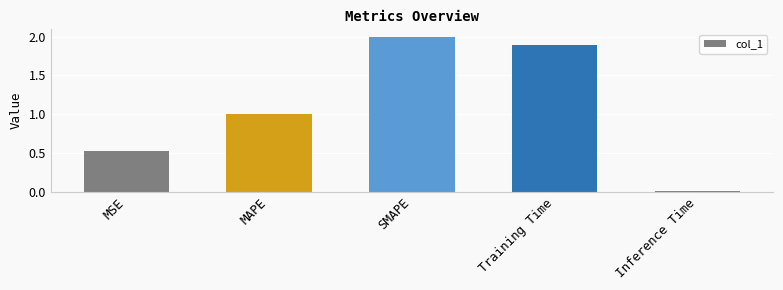

Which has a higher value, MAPE or Training Time?

Training Time